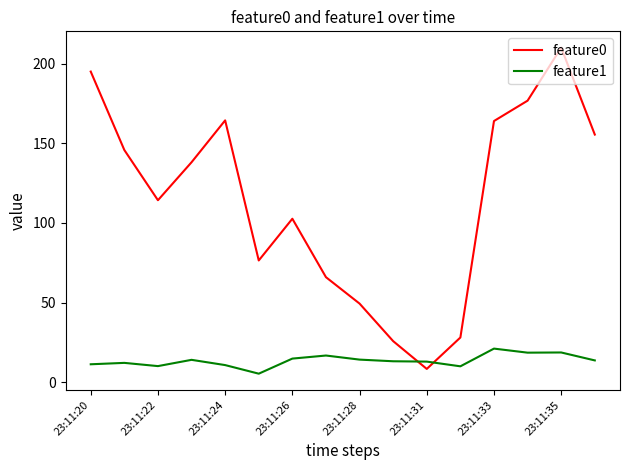

True or false: feature1 and feature0 cross at least once.

True